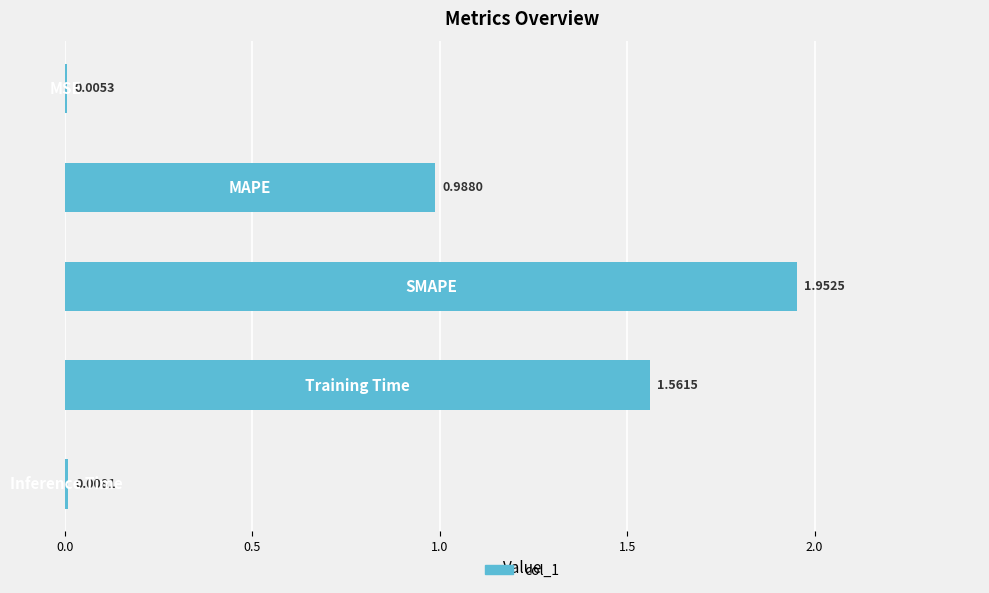

What is the sum of all values?

4.5